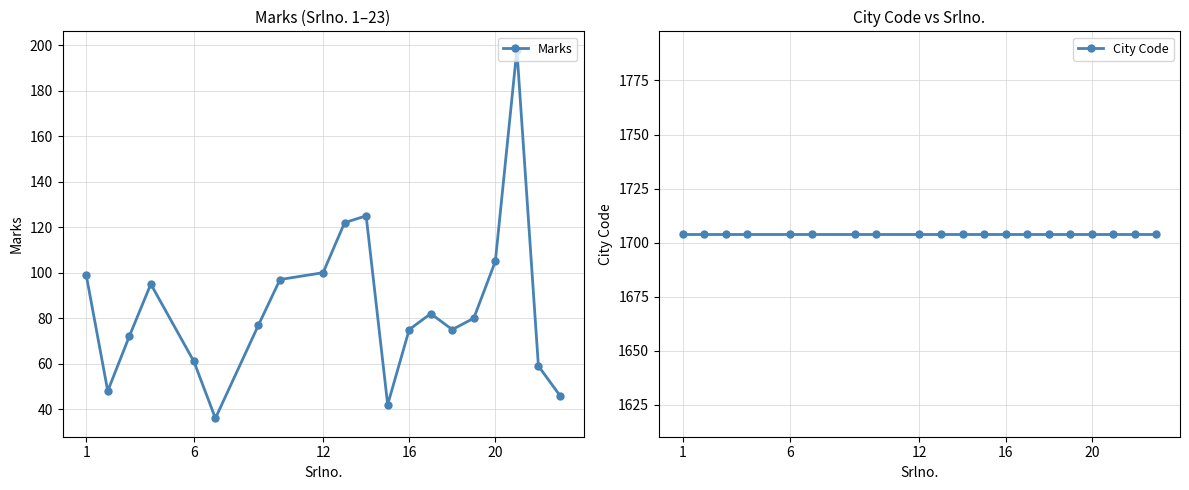

What is the sum of all City Code values?

34080